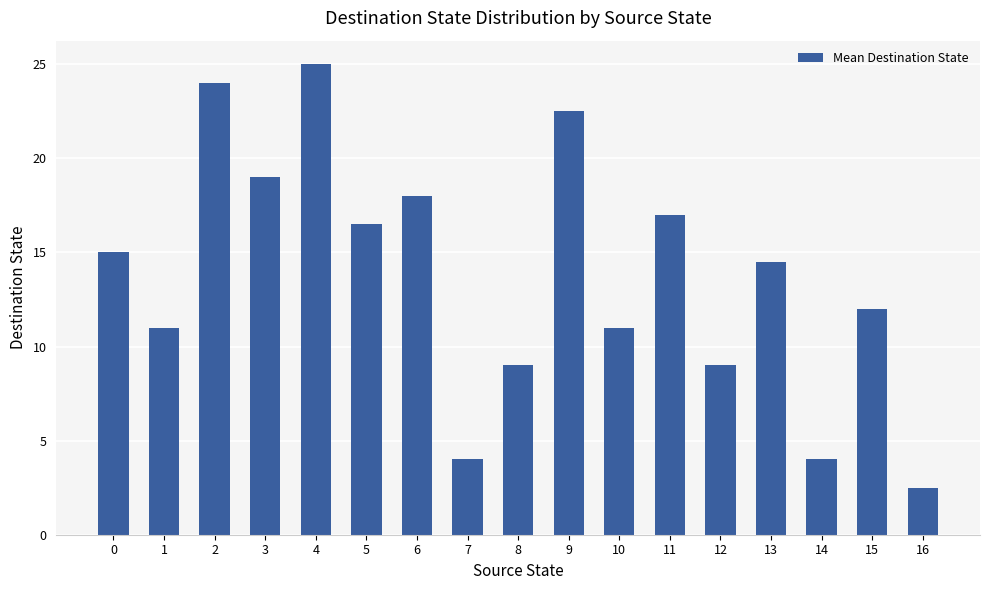

What is the greatest value displayed?

25.0